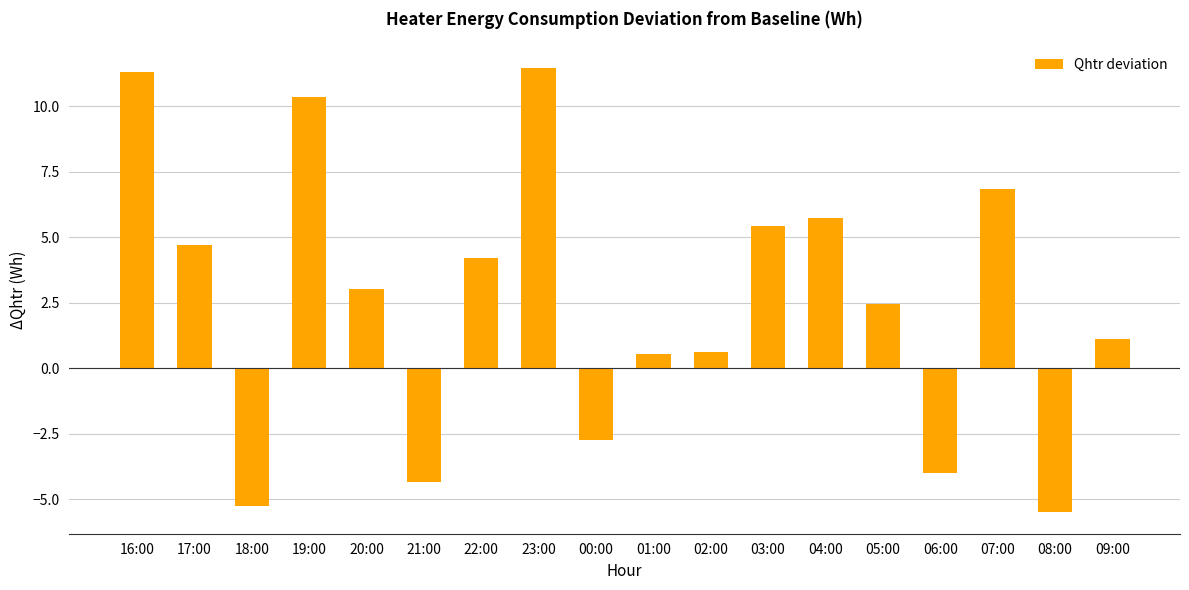

What is the difference between the maximum and minimum values?

16.9